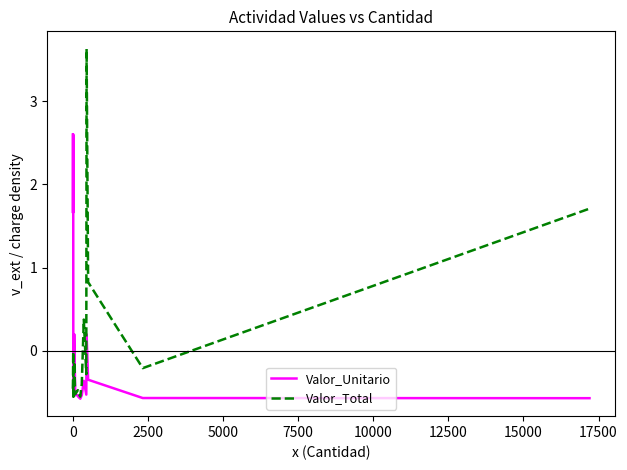

What are all the series names shown in the legend?

Valor_Unitario, Valor_Total